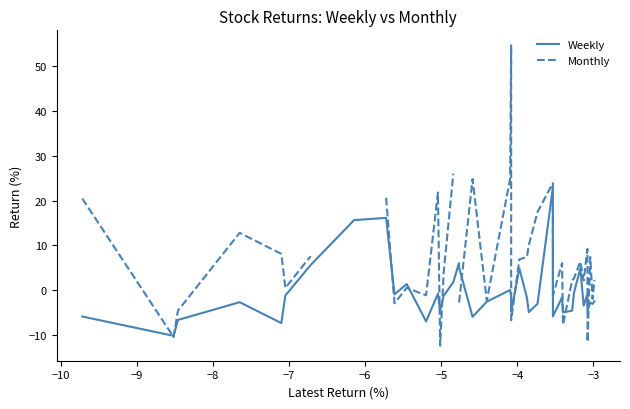

What is the minimum value shown in the chart?

-12.5